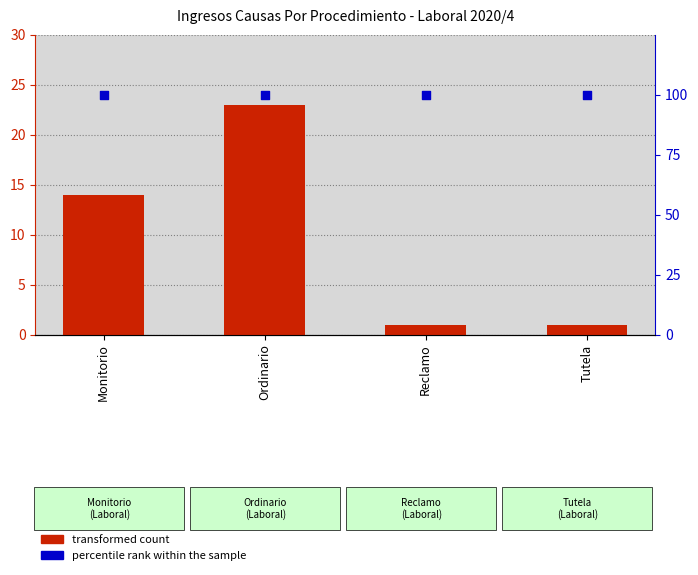

Which series contains the highest Y value?

percentile rank within the sample